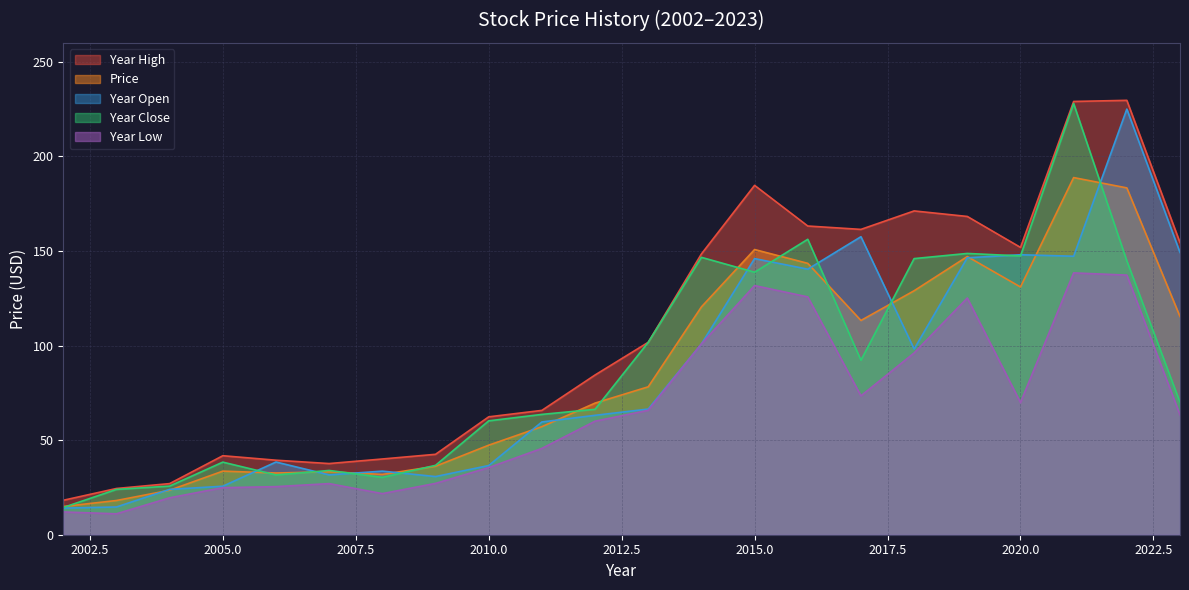

True or false: Year High and Year Low cross at least once.

False